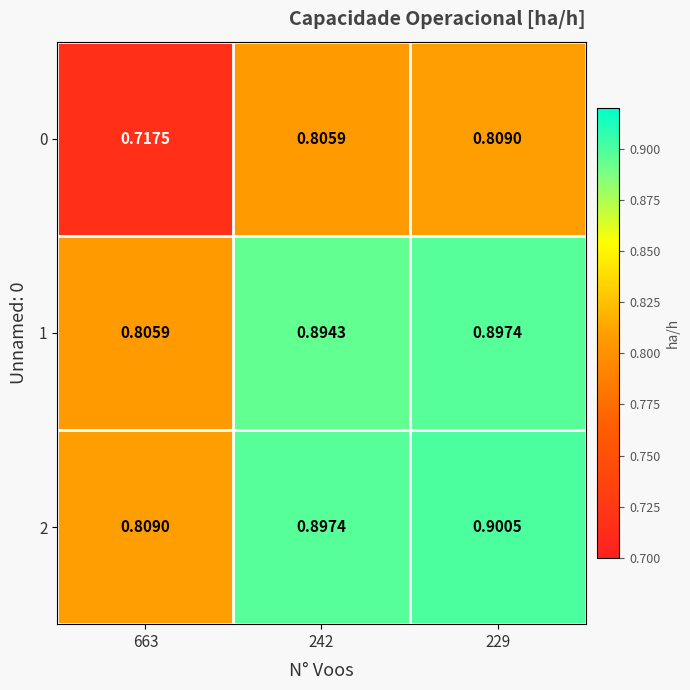

Is the value of 2 at 229 greater than the value of 0 at 242?

Yes